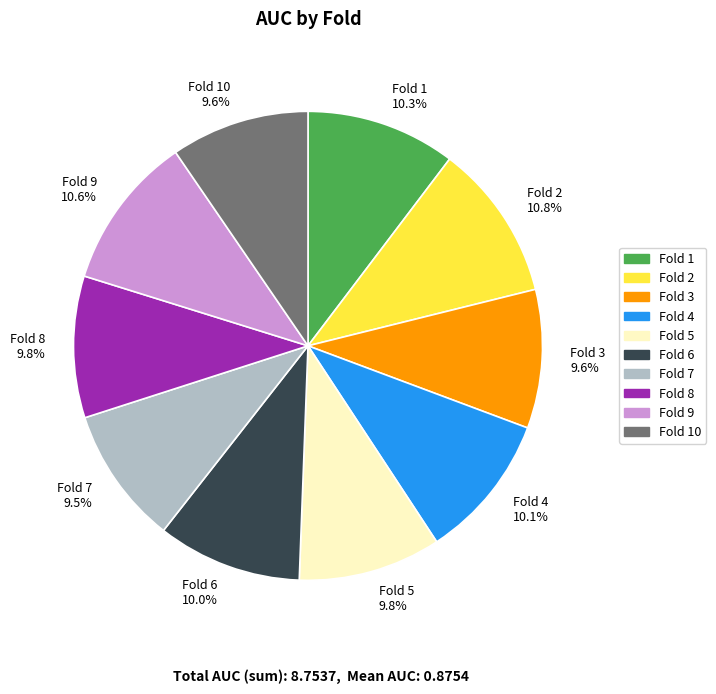

To the nearest percent, what is the difference between the largest and smallest slice percentages?

1%